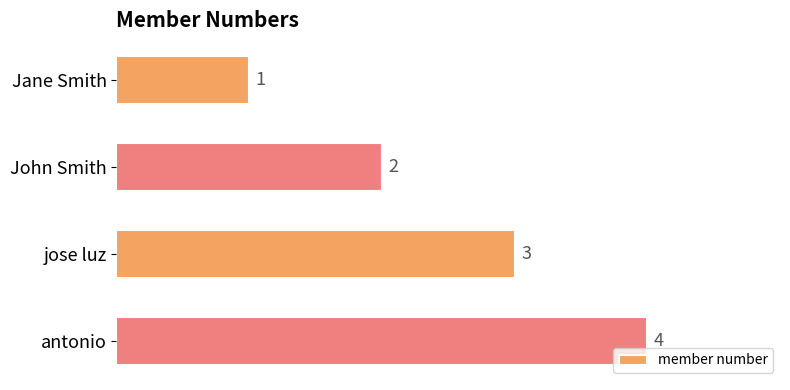

The chart shows a value of 2 at antonio. True or false?

False